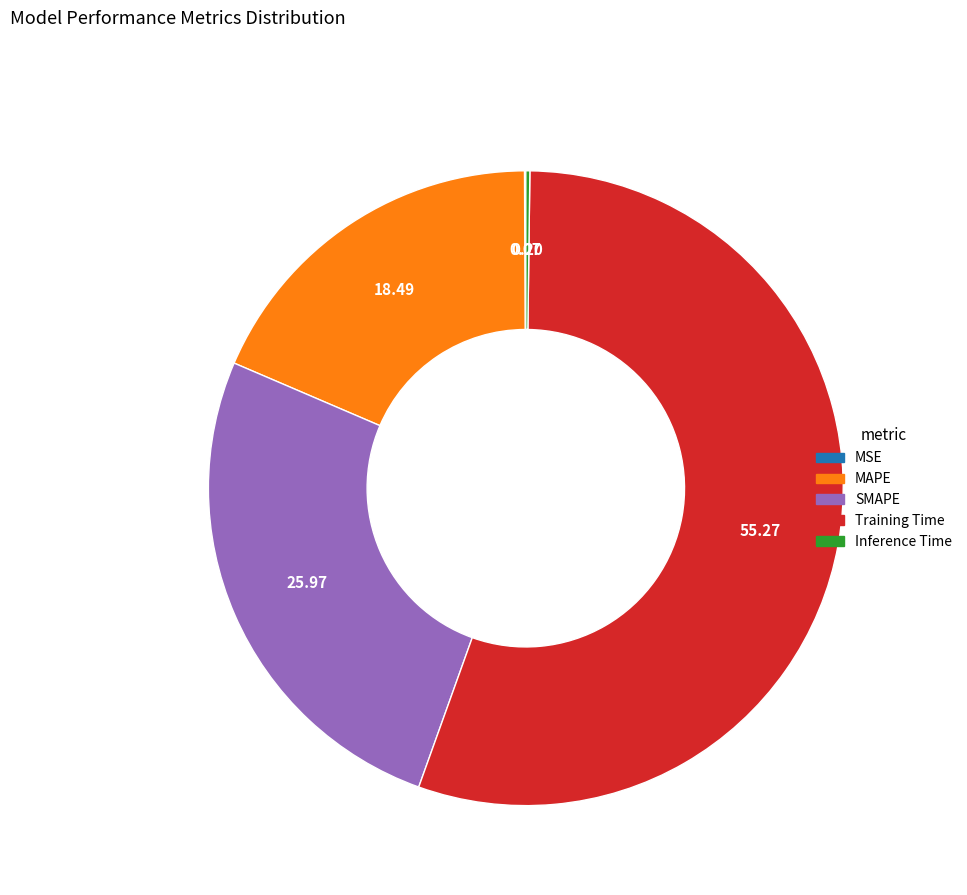

Does any single category account for the majority?

Yes